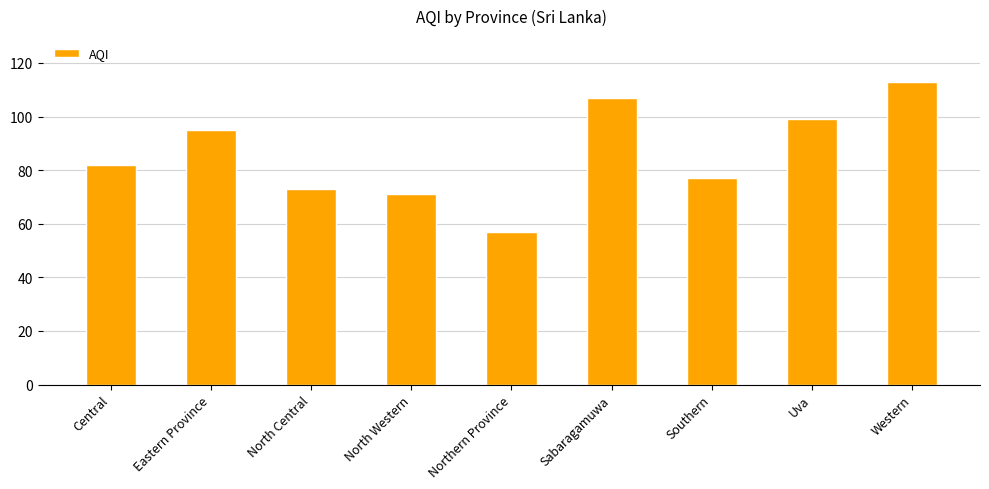

Are the bars horizontal?

No